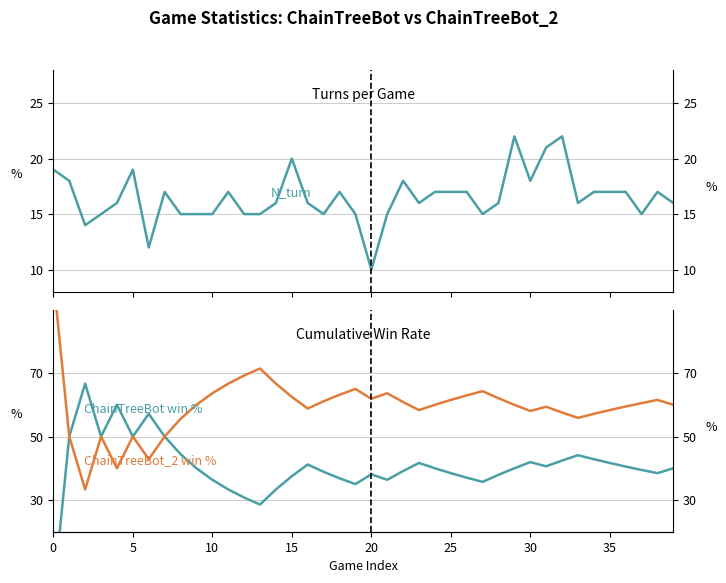

What is the label of the 36th point from the left?

35